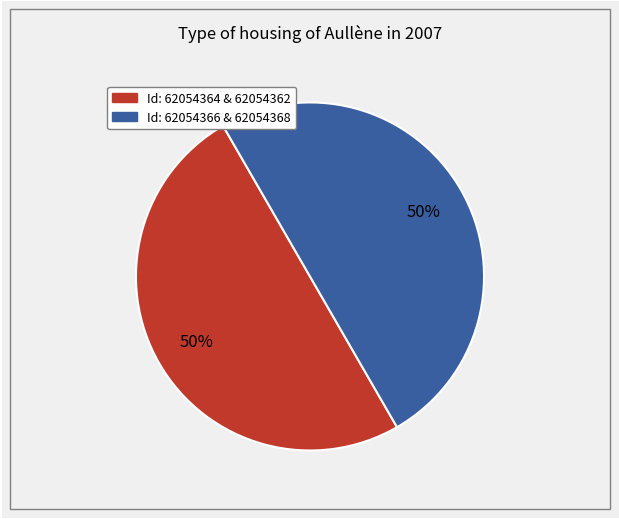

To the nearest percent, what is the average slice percentage?

50%